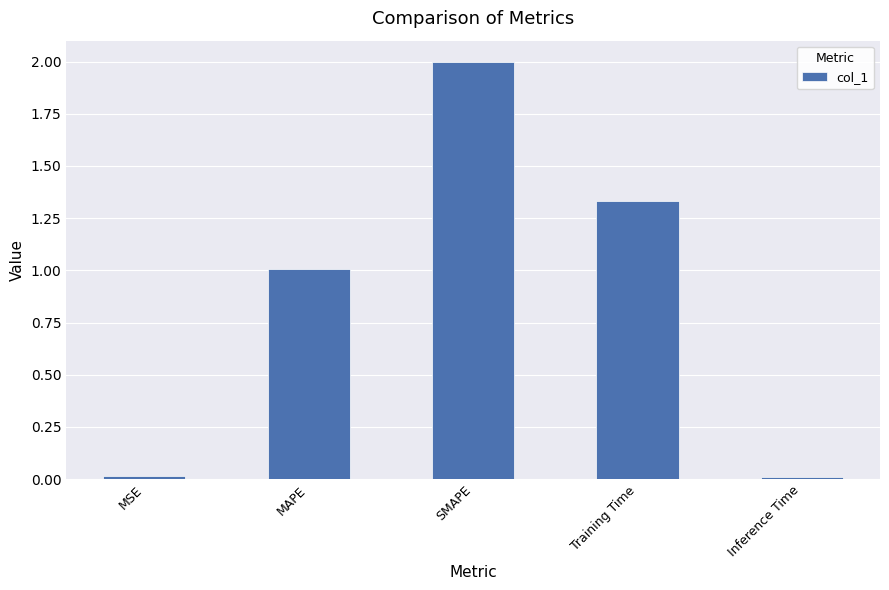

True or false: the data shows 0.5 at MAPE.

False